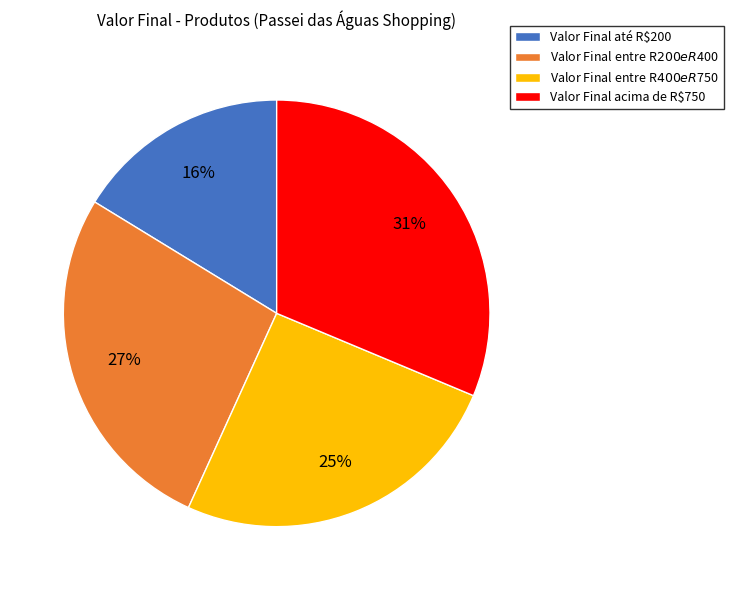

Is it true that Valor Final acima de R$750 is 38% of the pie?

False